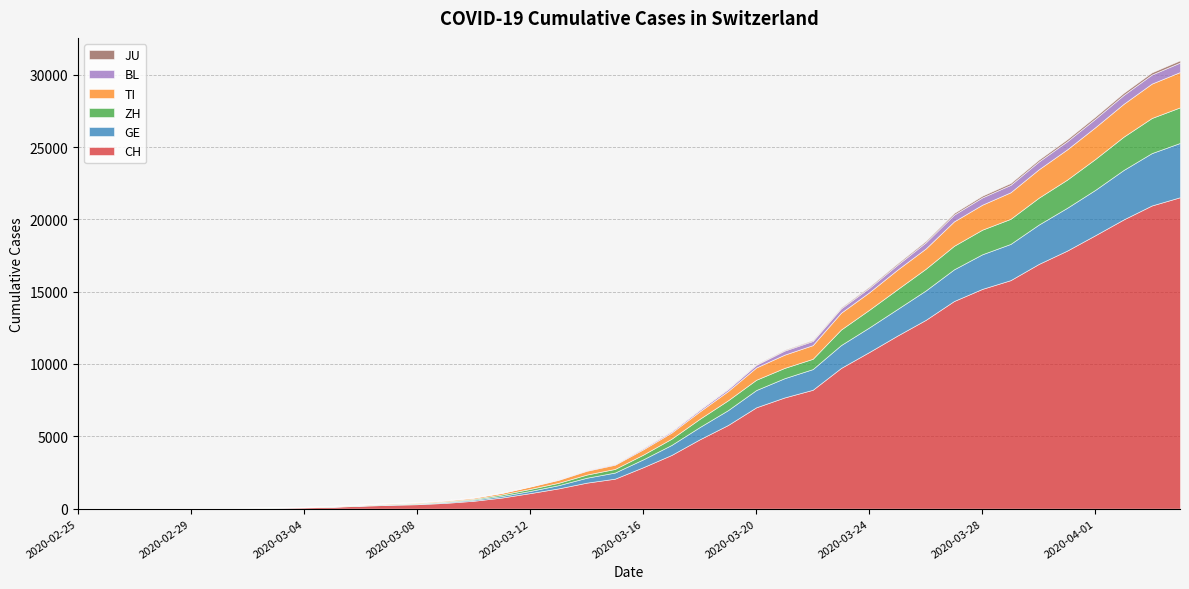

True or false: BL has more than 0 points higher than both neighbors.

False